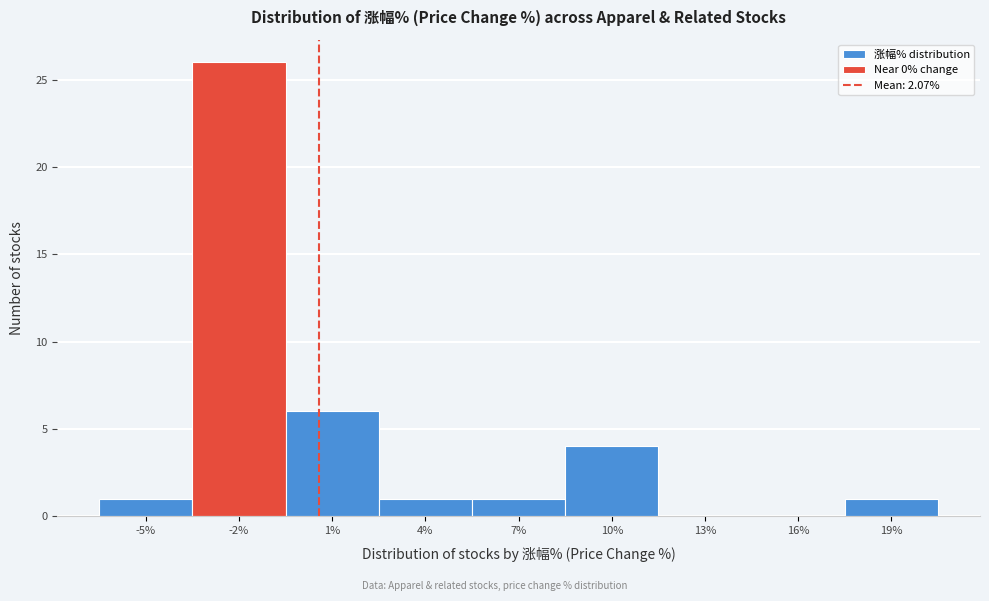

Reading right to left, list all the values displayed in this chart.

19%=1	16%=0	13%=0	10%=4	7%=1	4%=1	1%=6	-2%=26	-5%=1